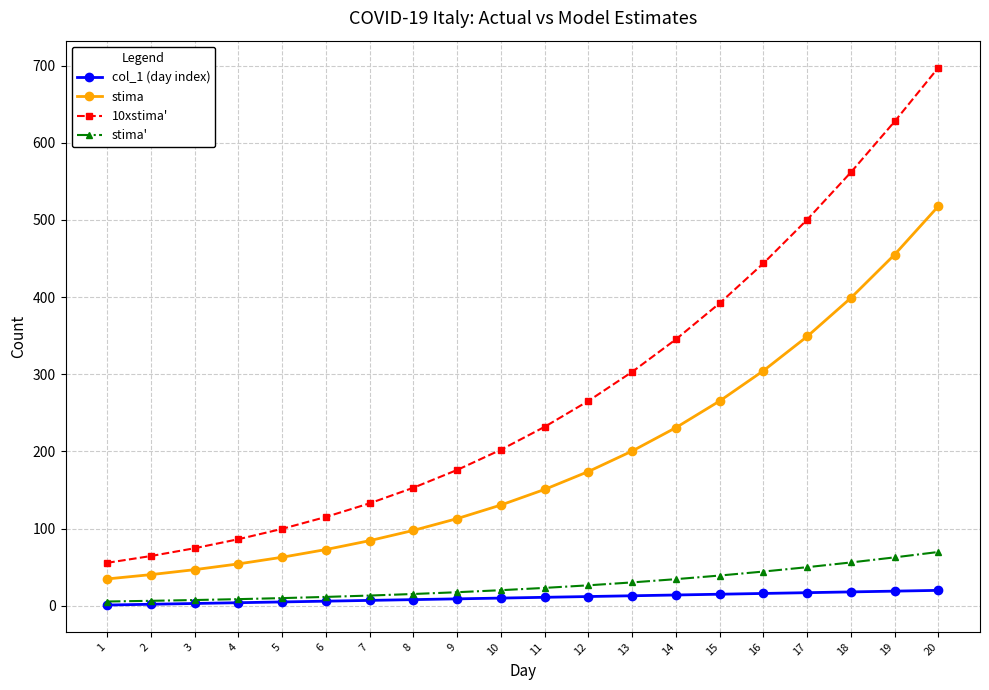

What is the difference between the 10xstima' values at 3 and 2?

10.1